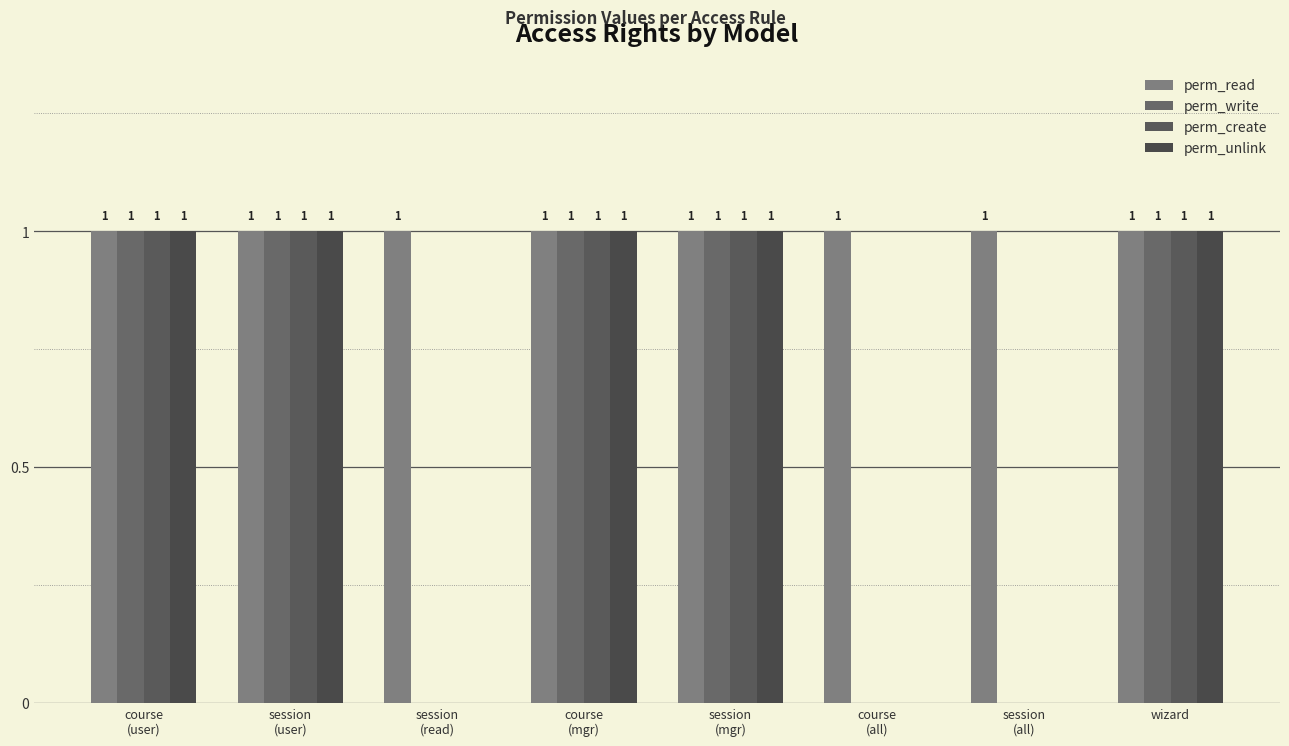

Rank the categories by perm_write value from highest to lowest.

course
(user), session
(user), course
(mgr), session
(mgr), wizard, session
(read), course
(all), session
(all)